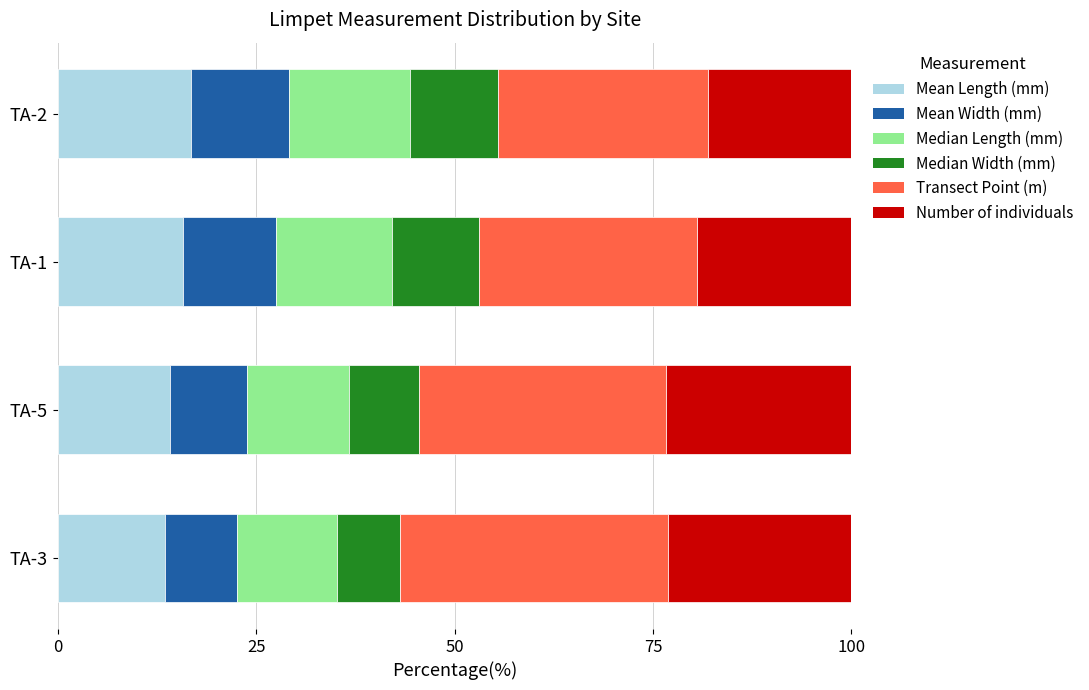

True or false: Mean Length (mm) has a value of 16.8 at TA-2.

True